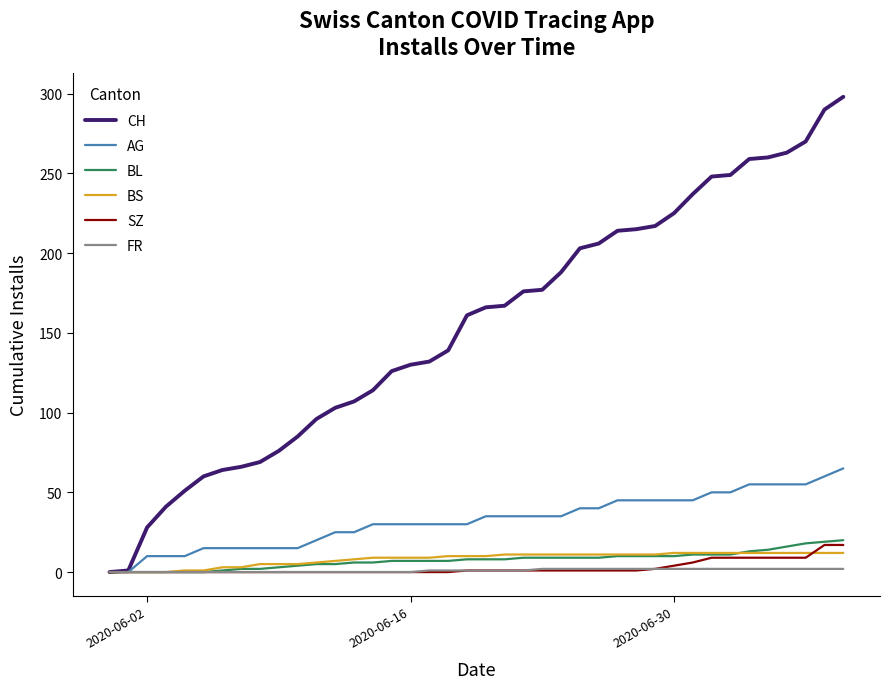

What is the maximum value shown in the chart?

298